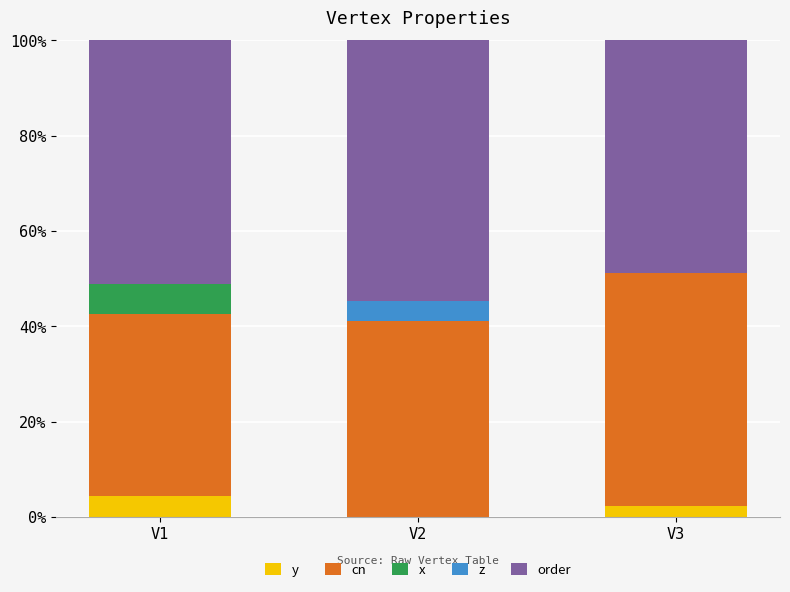

Does the chart contain stacked bars?

Yes